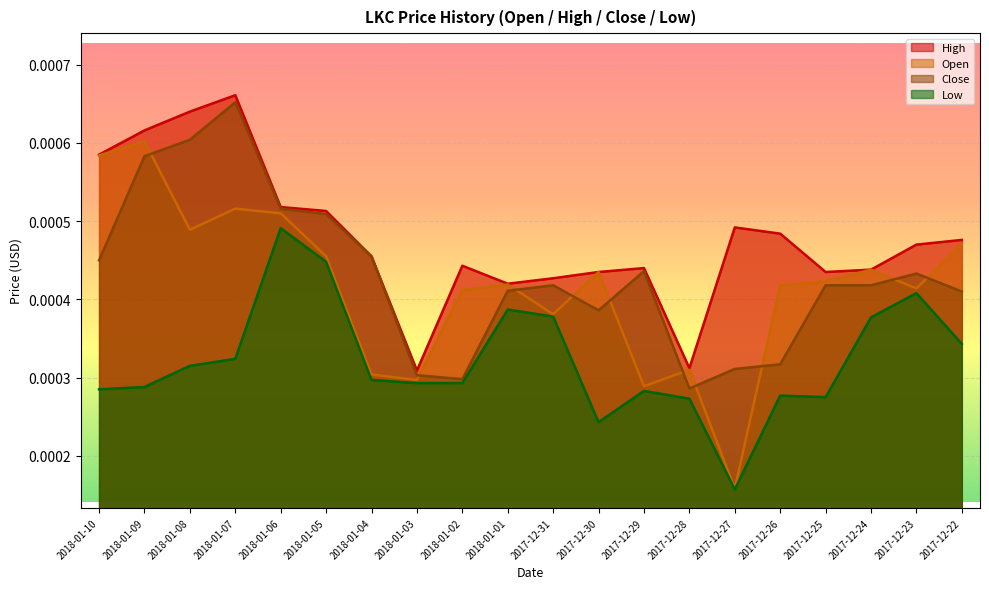

At which label is Open closest to 0?

2017-12-27